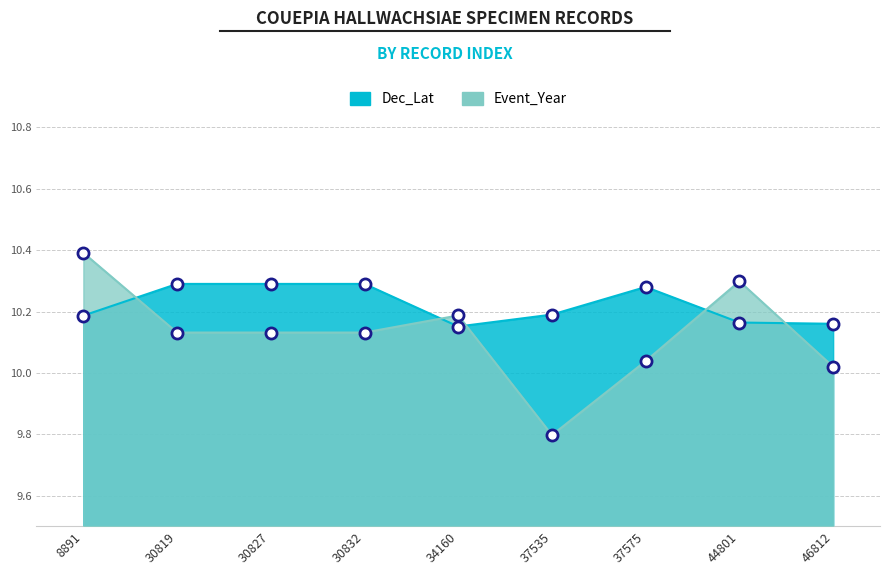

At which category does Dec_Lat reach its first local valley?

34160